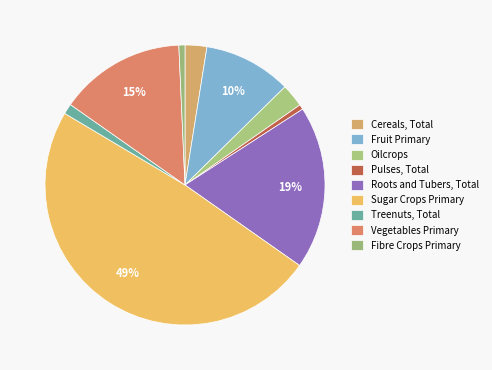

Count the number of slices in the pie.

9